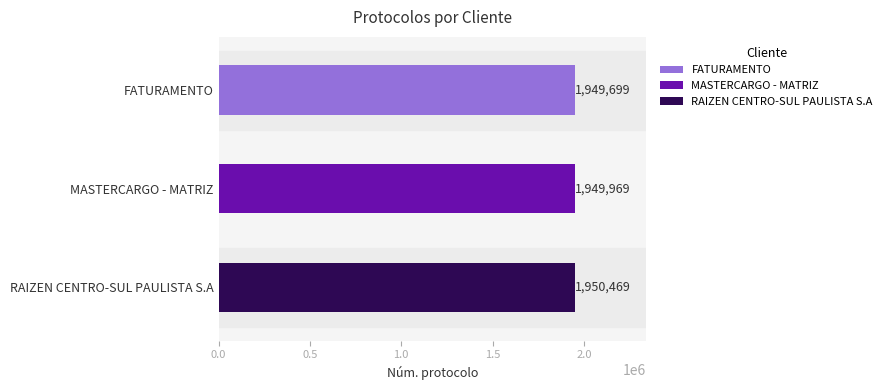

What is the label of the 1st bar from the left?

FATURAMENTO